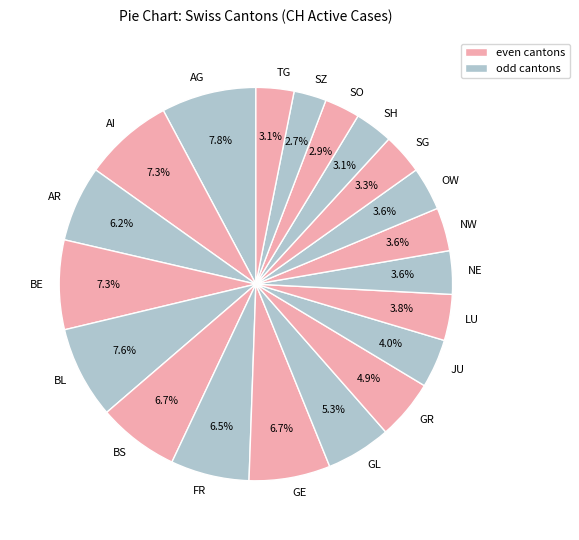

Which has a higher value, TG or GE?

GE